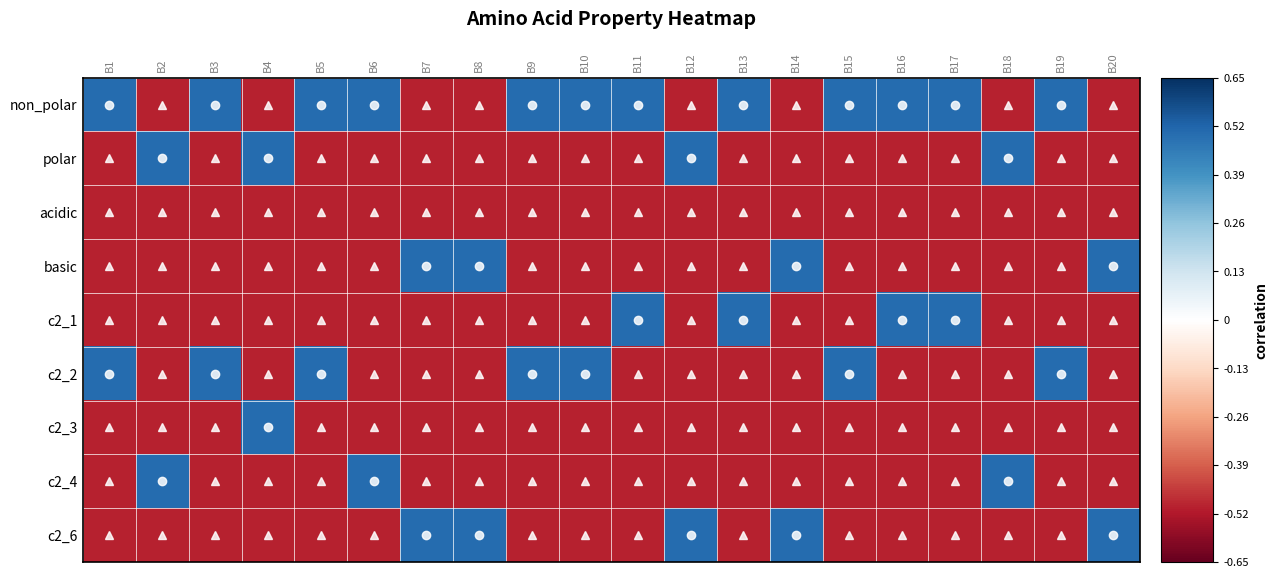

What is the total value across all series at B12?

-2.5